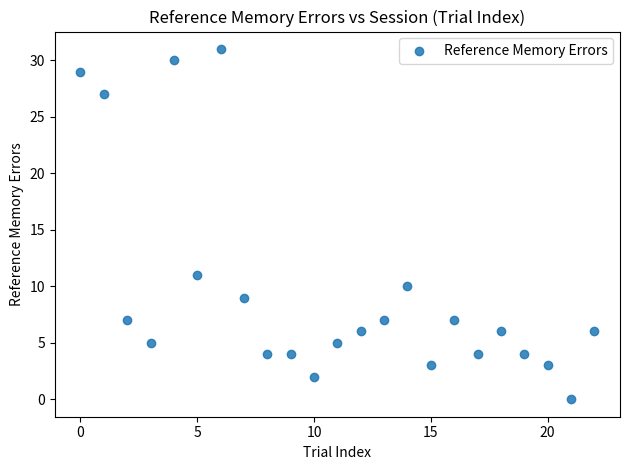

What is the range of Y values (max minus min)?

31